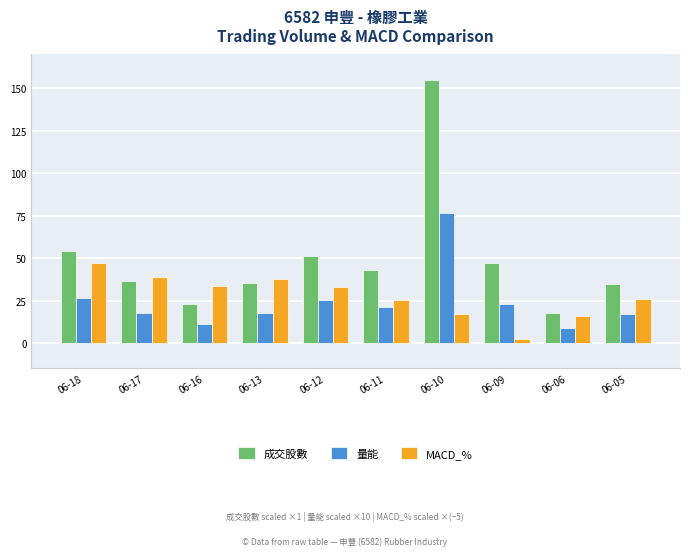

What is the total value across all series at 06-18?

127.9